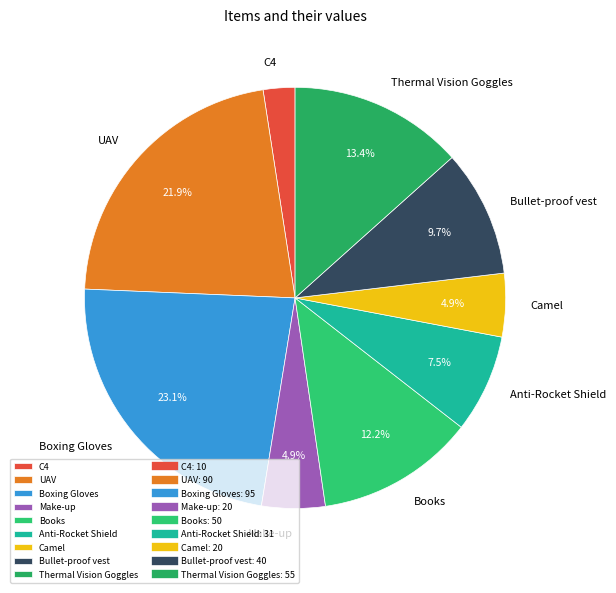

To the nearest percent, what percentage of the pie is UAV?

22%